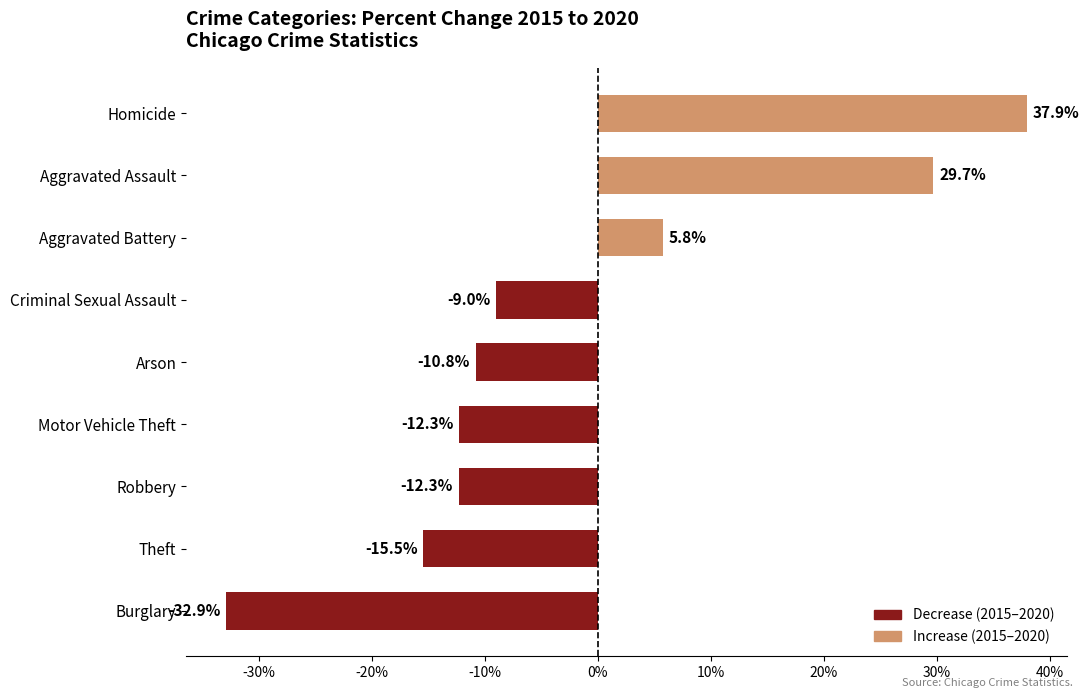

Reading bottom to top, what are all the values shown in this chart?

Burglary=-32.9	Theft=-15.5	Robbery=-12.3	Motor Vehicle Theft=-12.3	Arson=-10.8	Criminal Sexual Assault=-9.0	Aggravated Battery=5.8	Aggravated Assault=29.7	Homicide=37.9